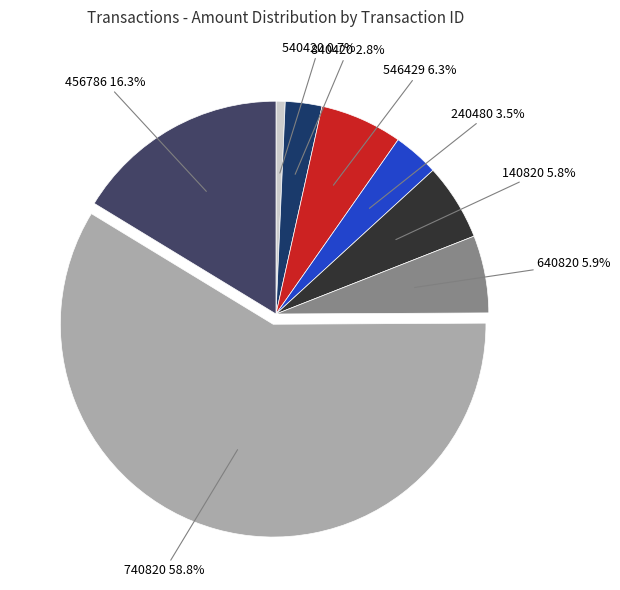

To the nearest percent, what is the difference between the 456786 and 546429 slice percentages?

10%